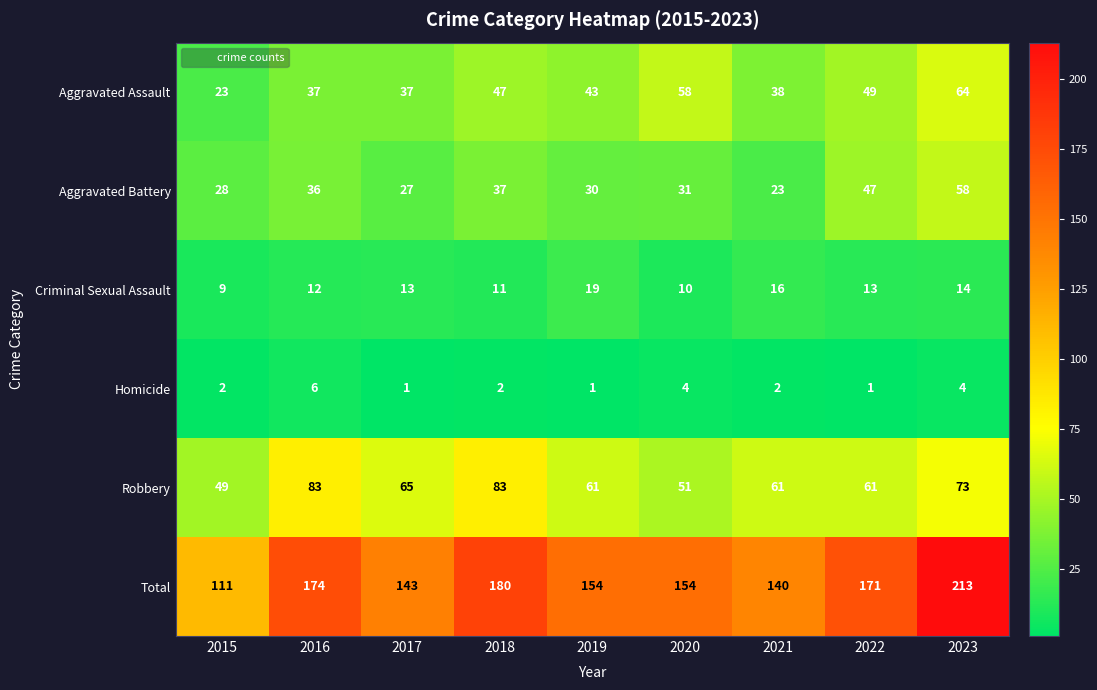

What is the average value of the Aggravated Assault series?

44